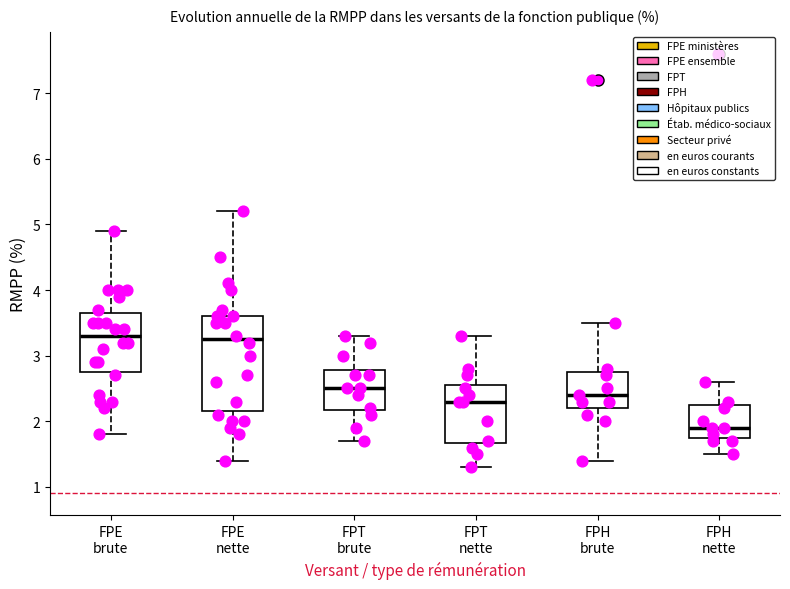

Which box is the tallest, from its lower edge to its upper edge?

FPE nette